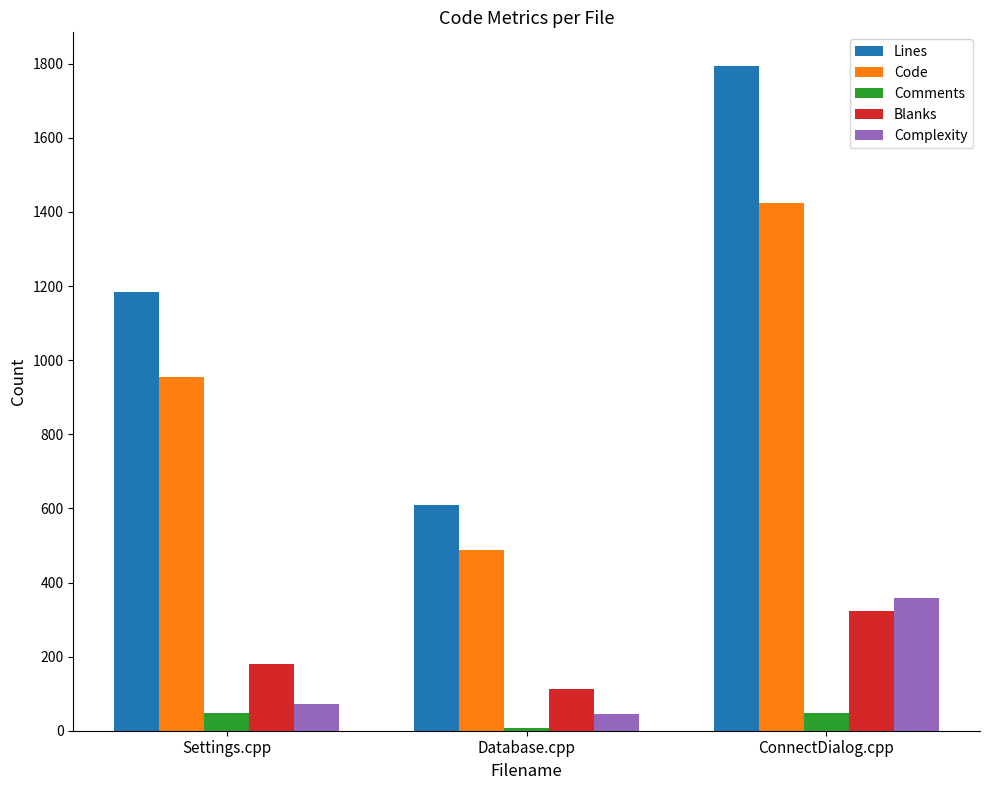

Is the value of Blanks at ConnectDialog.cpp greater than the value of Complexity at Database.cpp?

Yes